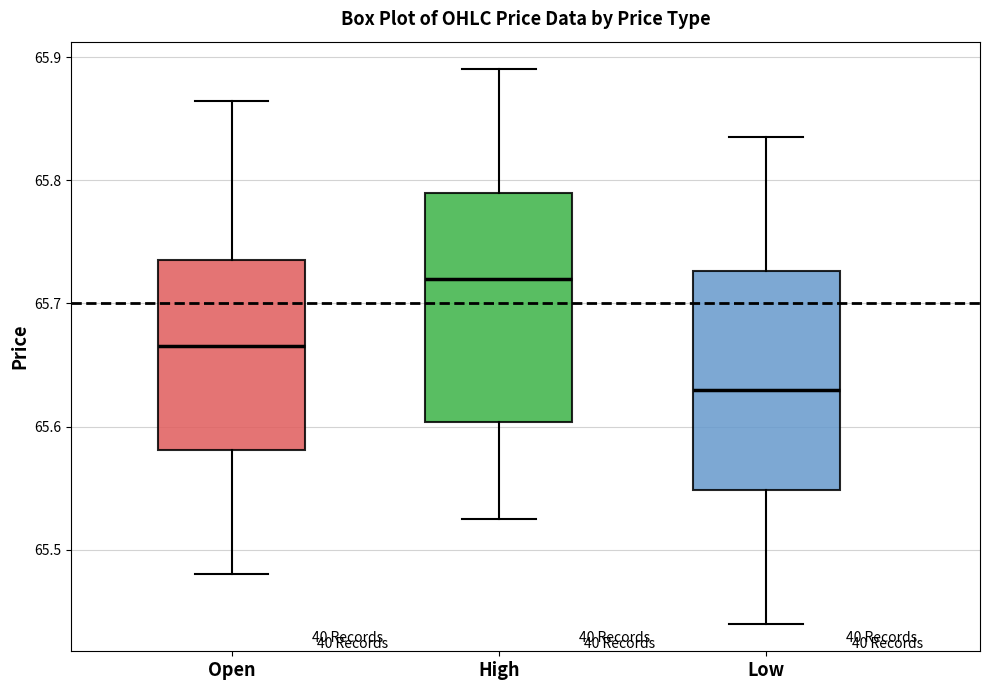

Reading left to right, transcribe this box plot: for each box, give where its median line is, the range the box spans, and where its two whiskers end, as read against the y-axis. The values are not printed on the chart, so give them approximately, as read against the axis.

Open: median 65.67, box 65.58 to 65.74, whiskers 65.48 to 65.86
High: median 65.72, box 65.60 to 65.79, whiskers 65.53 to 65.89
Low: median 65.63, box 65.55 to 65.73, whiskers 65.44 to 65.84